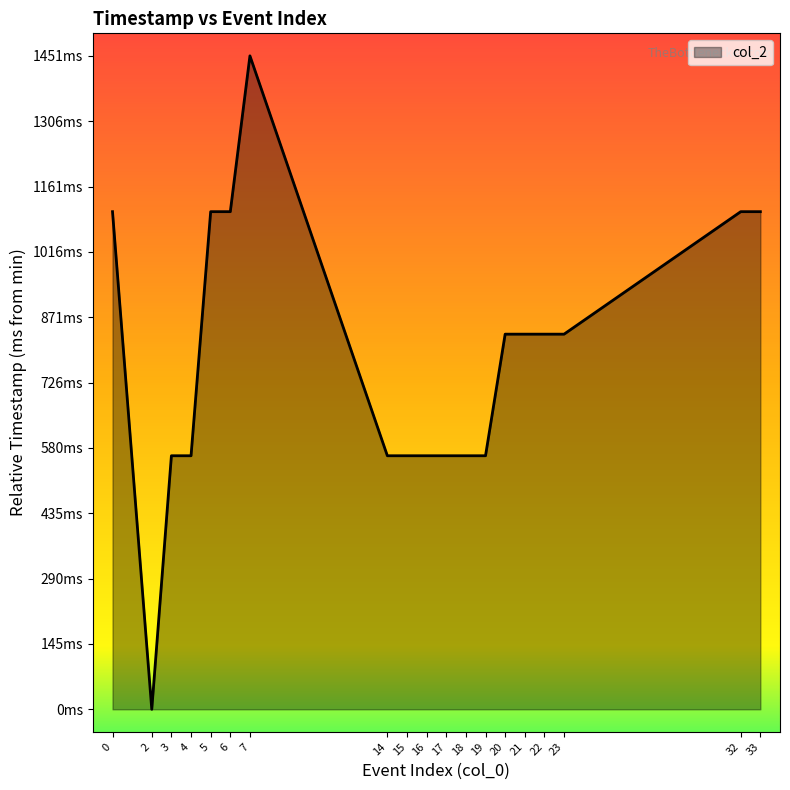

Does the chart display data point markers on the line(s)?

No